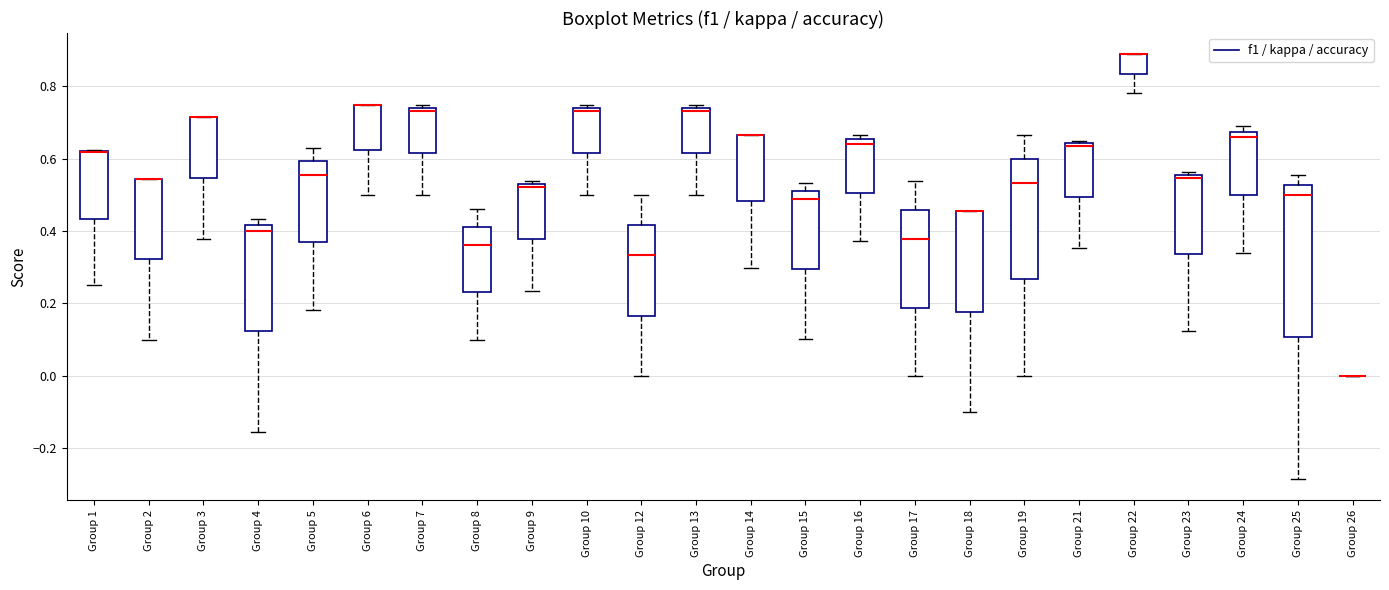

Reading left to right, read every box against the y-axis: the position of its median line, the range the box covers, and the ends of its whiskers. The values are not printed on the chart, so give them approximately, as read against the axis.

Group 1: median 0.62 (drawn on the box's upper edge), box 0.44 to 0.62, whiskers 0.26 to 0.62
Group 2: median 0.54 (drawn on the box's upper edge), box 0.32 to 0.54, whiskers 0.10 to 0.54
Group 3: median 0.72 (drawn on the box's upper edge), box 0.54 to 0.72, whiskers 0.38 to 0.72
Group 4: median 0.40, box 0.12 to 0.42, whiskers -0.16 to 0.44
Group 5: median 0.56, box 0.36 to 0.60, whiskers 0.18 to 0.62
Group 6: median 0.76 (drawn on the box's upper edge), box 0.62 to 0.76, whiskers 0.50 to 0.76
Group 7: median 0.74 (just below the box's upper edge), box 0.62 to 0.74, whiskers 0.50 to 0.76
Group 8: median 0.36, box 0.24 to 0.42, whiskers 0.10 to 0.46
Group 9: median 0.52, box 0.38 to 0.54, whiskers 0.24 to 0.54 (just above the box's upper edge)
Group 10: median 0.74 (just below the box's upper edge), box 0.62 to 0.74, whiskers 0.50 to 0.76
Group 12: median 0.34, box 0.16 to 0.42, whiskers 0.00 to 0.50
Group 13: median 0.74 (just below the box's upper edge), box 0.62 to 0.74, whiskers 0.50 to 0.76
Group 14: median 0.66 (drawn on the box's upper edge), box 0.48 to 0.66, whiskers 0.30 to 0.66
Group 15: median 0.48, box 0.30 to 0.52, whiskers 0.10 to 0.54
Group 16: median 0.64, box 0.50 to 0.66, whiskers 0.38 to 0.66 (just above the box's upper edge)
Group 17: median 0.38, box 0.18 to 0.46, whiskers 0.00 to 0.54
Group 18: median 0.46 (drawn on the box's upper edge), box 0.18 to 0.46, whiskers -0.10 to 0.46
Group 19: median 0.54, box 0.26 to 0.60, whiskers 0.00 to 0.66
Group 21: median 0.64 (just below the box's upper edge), box 0.50 to 0.64, whiskers 0.36 to 0.64 (just above the box's upper edge)
Group 22: median 0.88 (drawn on the box's upper edge), box 0.84 to 0.88, whiskers 0.78 to 0.88
Group 23: median 0.54, box 0.34 to 0.56, whiskers 0.12 to 0.56 (just above the box's upper edge)
Group 24: median 0.66, box 0.50 to 0.68, whiskers 0.34 to 0.68 (just above the box's upper edge)
Group 25: median 0.50, box 0.10 to 0.52, whiskers -0.28 to 0.56
Group 26: box collapsed to a line at 0.00, whiskers 0.00 to 0.00